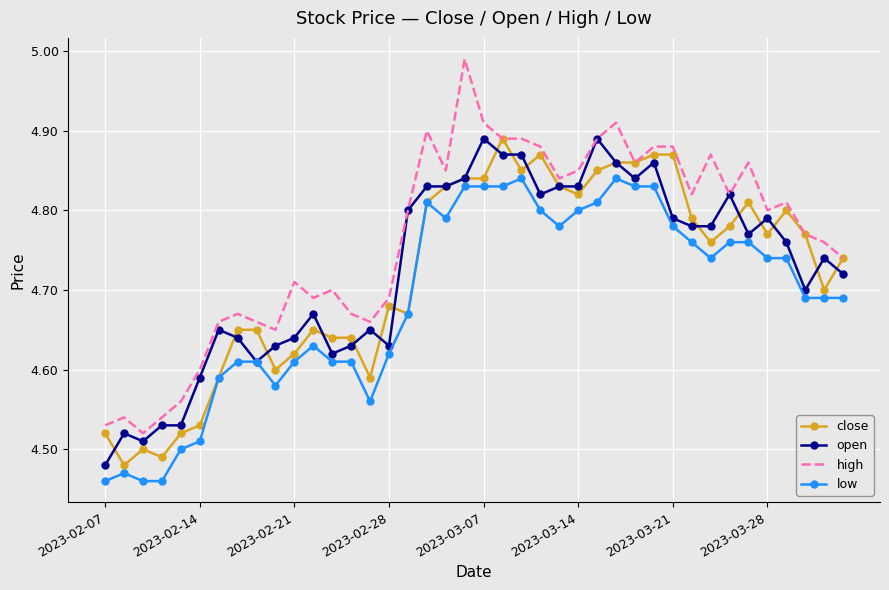

True or false: high and low cross at least once.

False